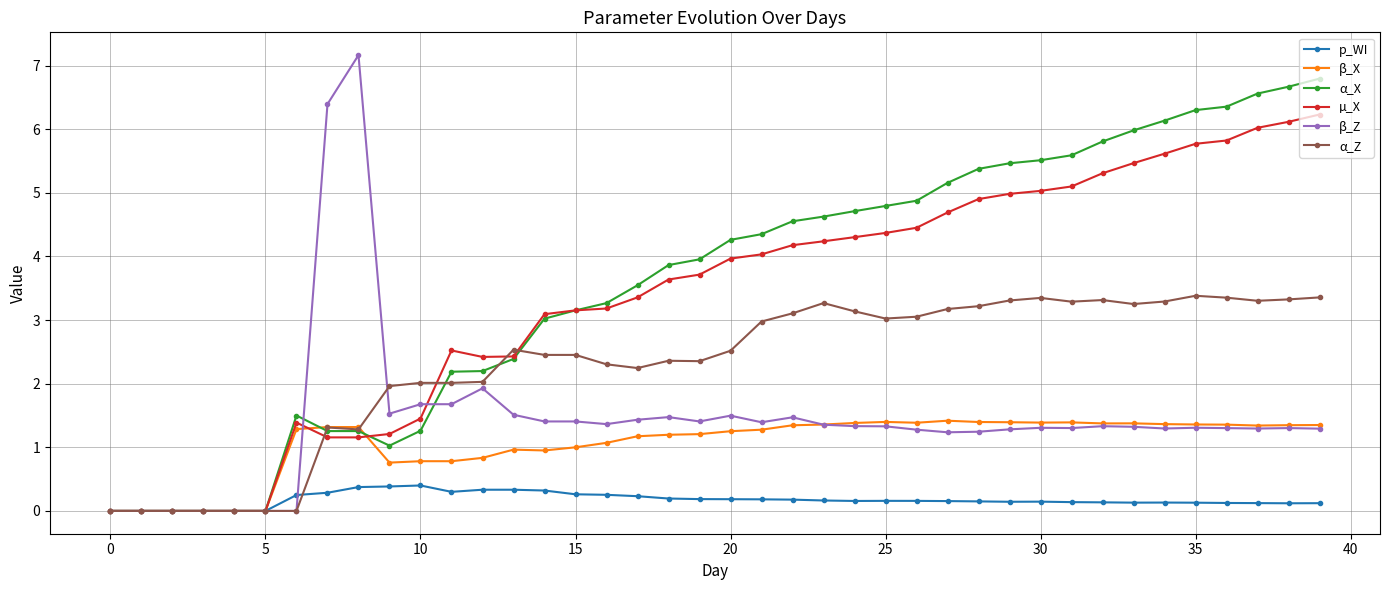

Count the number of data series in this chart.

6